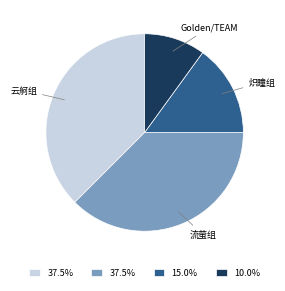

Count the number of slices in the pie.

4